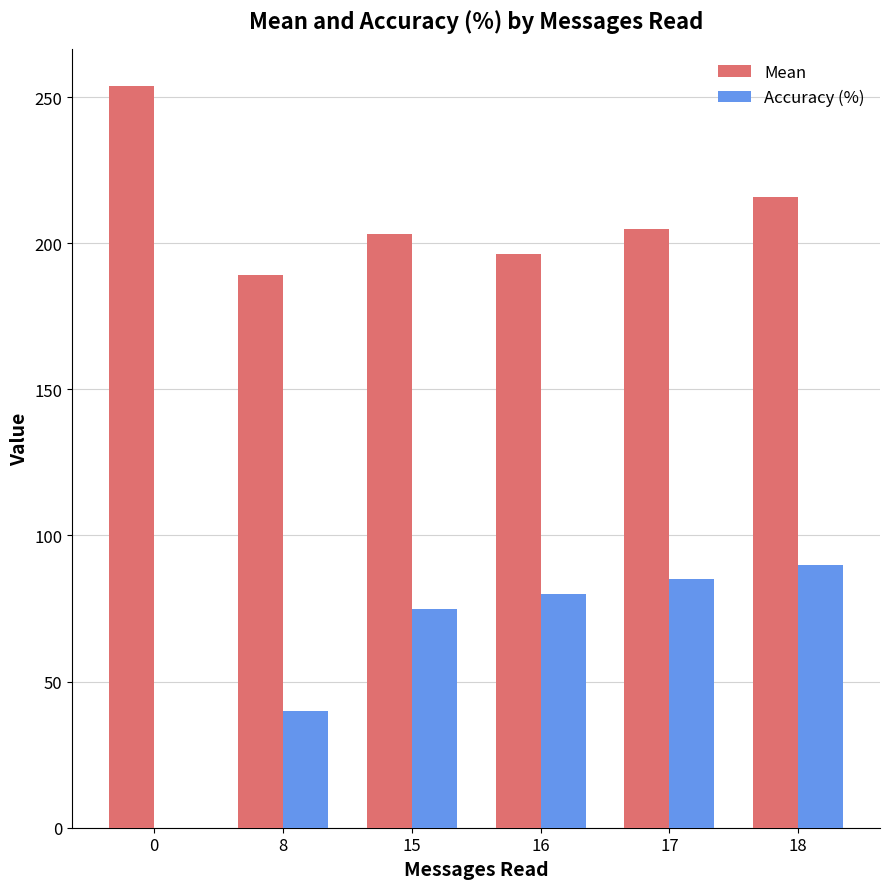

What is the total value across all series at 0?

253.9